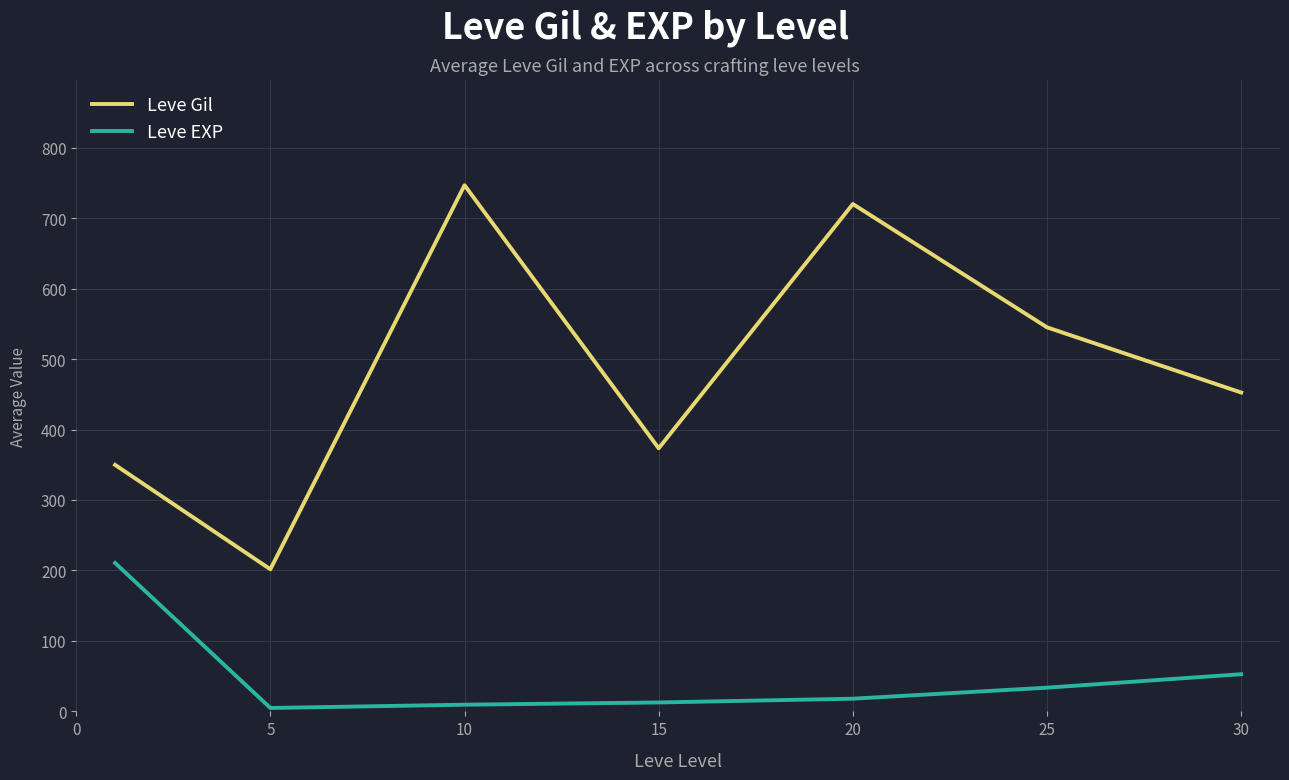

What is the difference between the second highest and minimum values in the Leve EXP series?

47.9